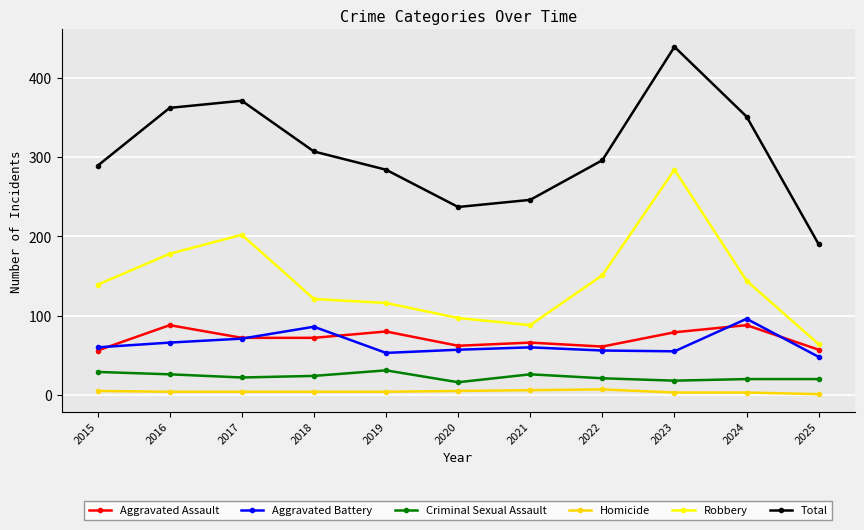

What is the maximum value shown in the chart?

439